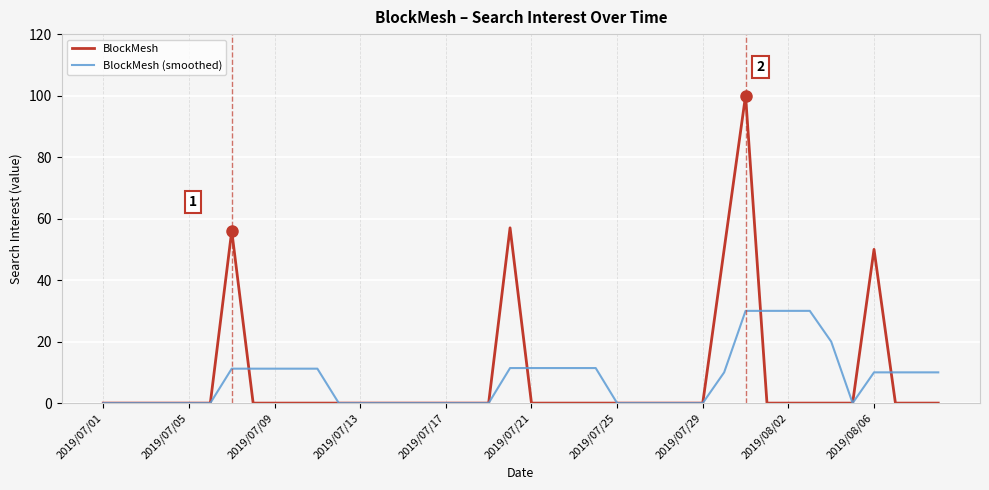

What is the highest value of the BlockMesh series?

100.0